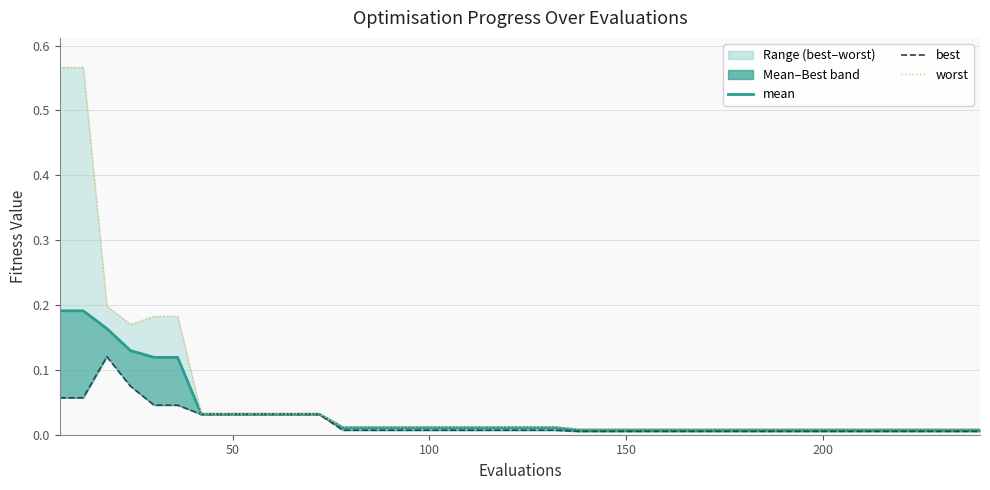

True or false: mean and worst line cross at least once.

False